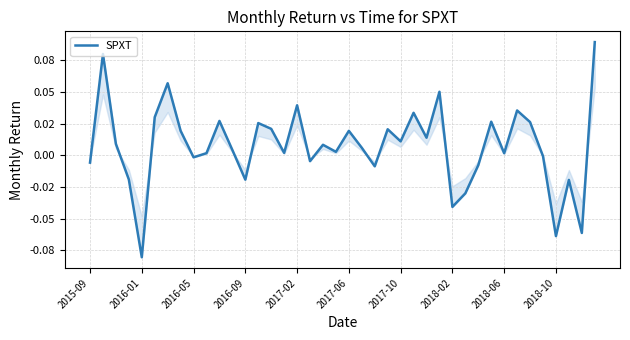

What is the difference between the second highest and minimum values?

0.2